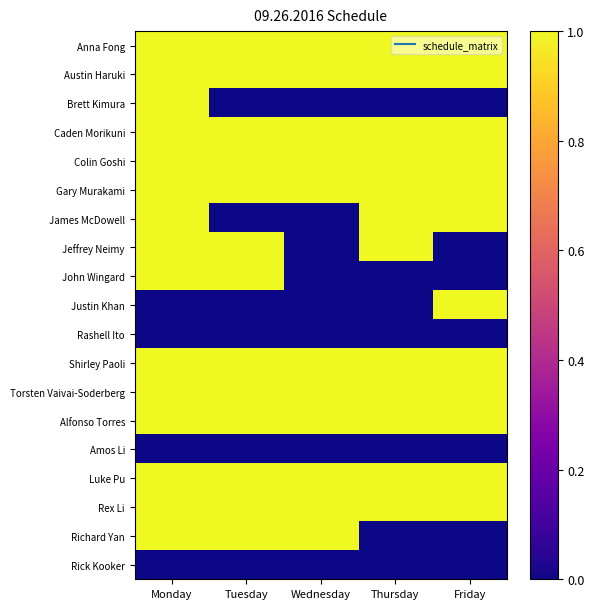

Reading left to right, extract all data points from this chart.

Anna Fong: Monday=1	Tuesday=1	Wednesday=1	Thursday=1	Friday=1
Austin Haruki: Monday=1	Tuesday=1	Wednesday=1	Thursday=1	Friday=1
Brett Kimura: Monday=1	Tuesday=0	Wednesday=0	Thursday=0	Friday=0
Caden Morikuni: Monday=1	Tuesday=1	Wednesday=1	Thursday=1	Friday=1
Colin Goshi: Monday=1	Tuesday=1	Wednesday=1	Thursday=1	Friday=1
Gary Murakami: Monday=1	Tuesday=1	Wednesday=1	Thursday=1	Friday=1
James McDowell: Monday=1	Tuesday=0	Wednesday=0	Thursday=1	Friday=1
Jeffrey Neimy: Monday=1	Tuesday=1	Wednesday=0	Thursday=1	Friday=0
John Wingard: Monday=1	Tuesday=1	Wednesday=0	Thursday=0	Friday=0
Justin Khan: Monday=0	Tuesday=0	Wednesday=0	Thursday=0	Friday=1
Rashell Ito: Monday=0	Tuesday=0	Wednesday=0	Thursday=0	Friday=0
Shirley Paoli: Monday=1	Tuesday=1	Wednesday=1	Thursday=1	Friday=1
Torsten Vaivai-Soderberg: Monday=1	Tuesday=1	Wednesday=1	Thursday=1	Friday=1
Alfonso Torres: Monday=1	Tuesday=1	Wednesday=1	Thursday=1	Friday=1
Amos Li: Monday=0	Tuesday=0	Wednesday=0	Thursday=0	Friday=0
Luke Pu: Monday=1	Tuesday=1	Wednesday=1	Thursday=1	Friday=1
Rex Li: Monday=1	Tuesday=1	Wednesday=1	Thursday=1	Friday=1
Richard Yan: Monday=1	Tuesday=1	Wednesday=1	Thursday=0	Friday=0
Rick Kooker: Monday=0	Tuesday=0	Wednesday=0	Thursday=0	Friday=0